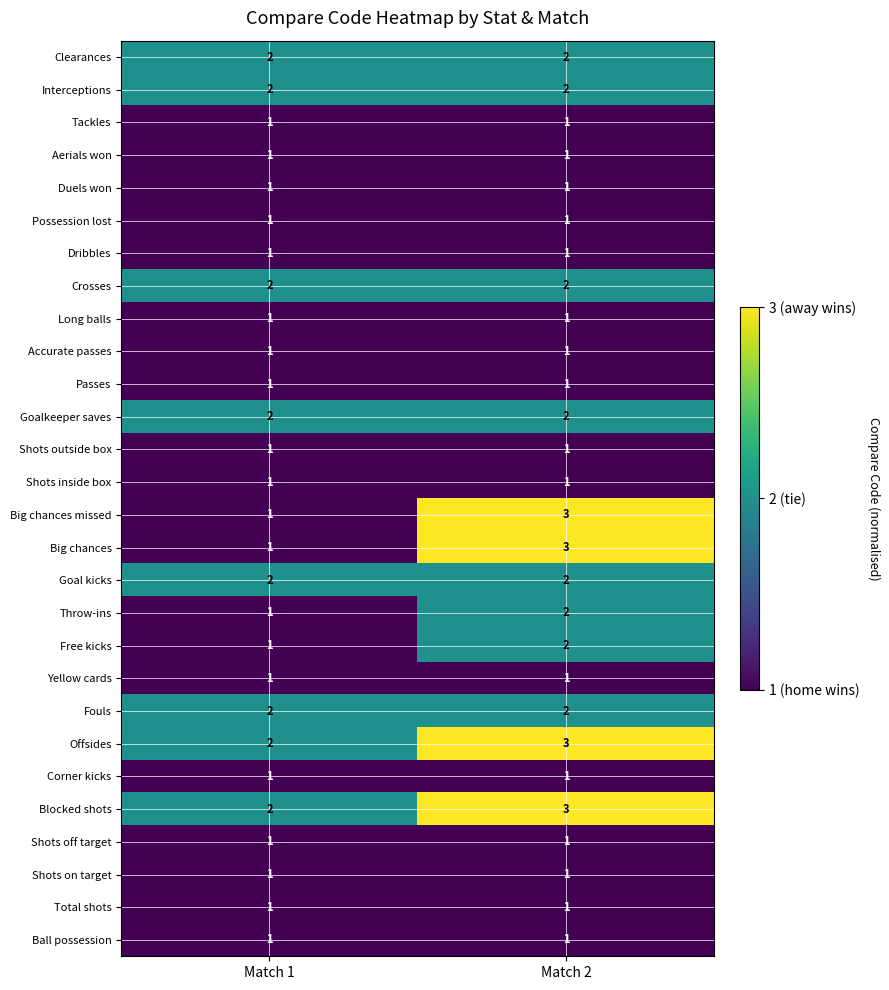

What is the total value across all series at Match 1?

36